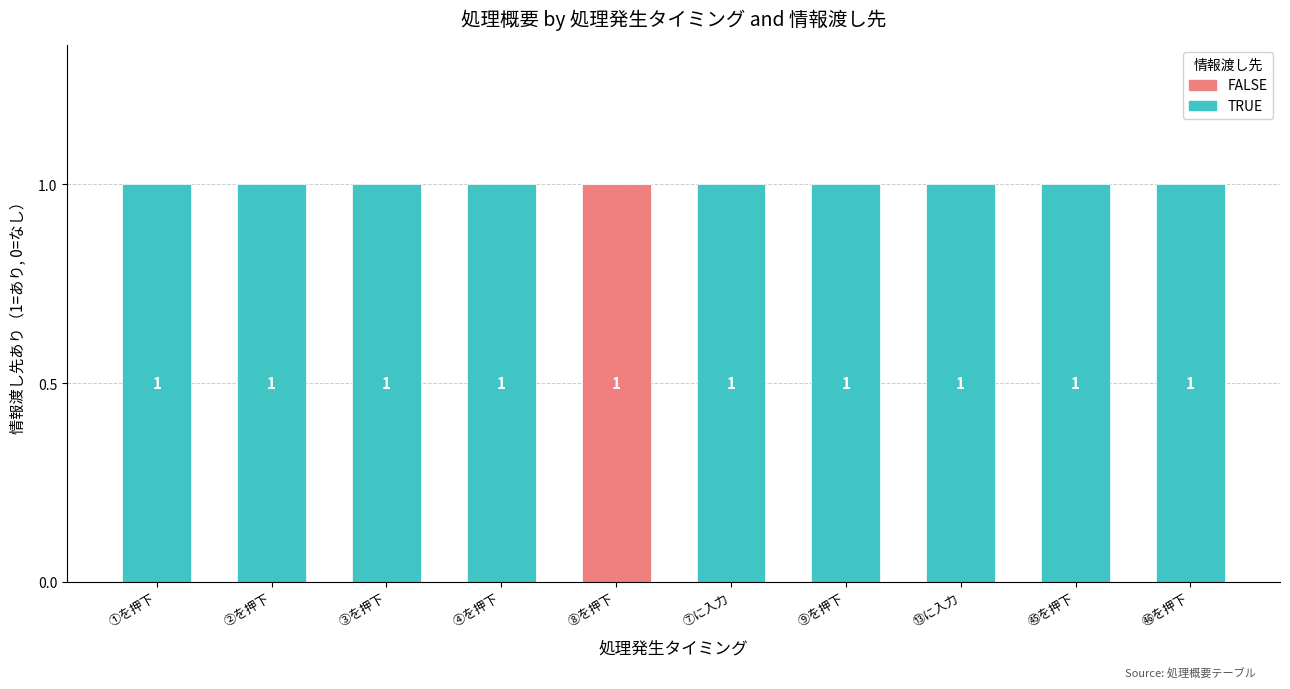

The value of FALSE at ⑦に入力 is 0. True or false?

True